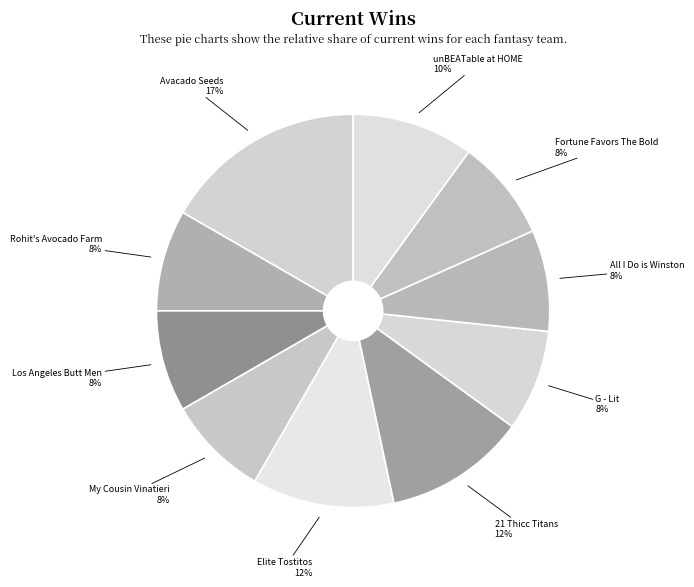

Count the number of slices in the pie.

10